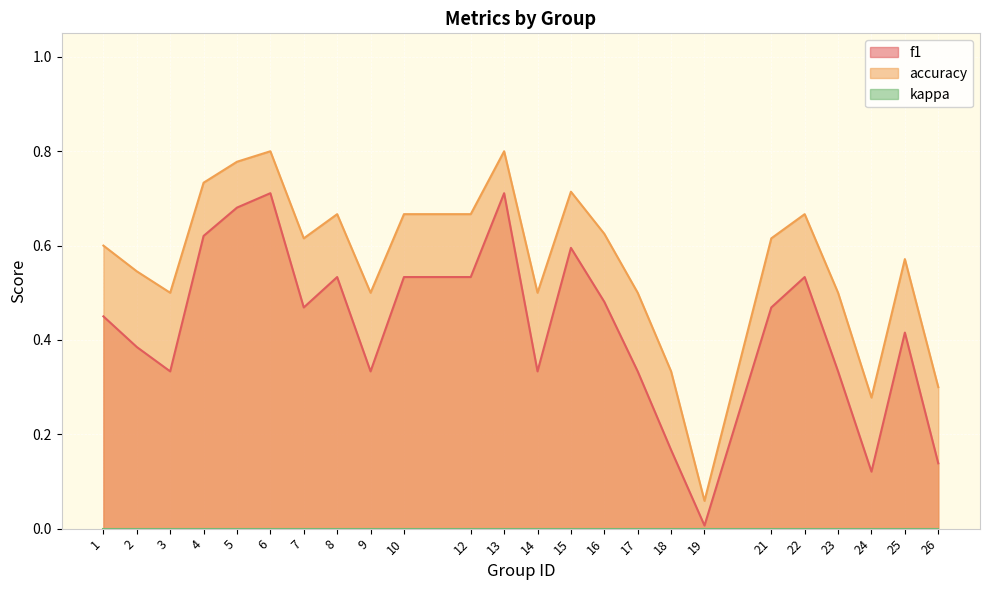

At which category does accuracy reach its first local valley?

3